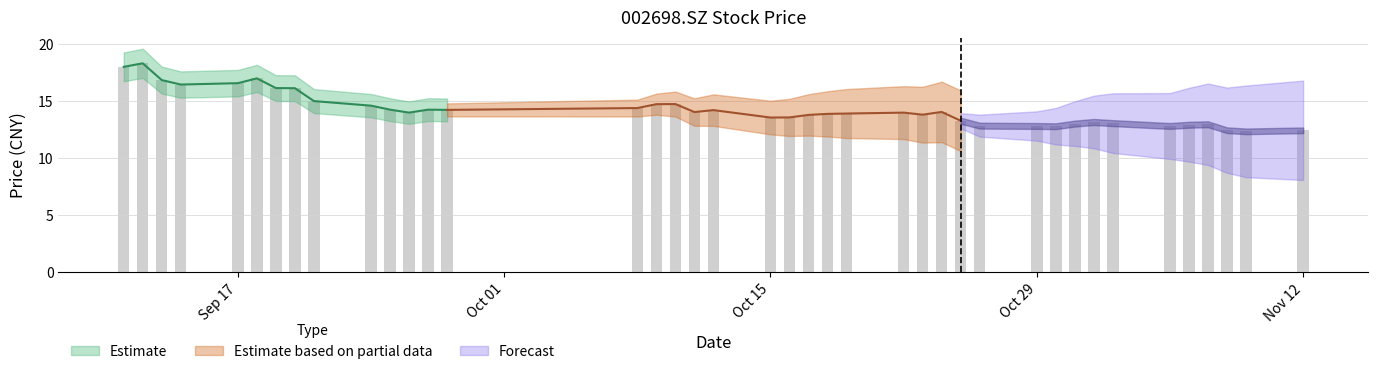

The chart shows a value of 21.0 at 2012-10-09. True or false?

False